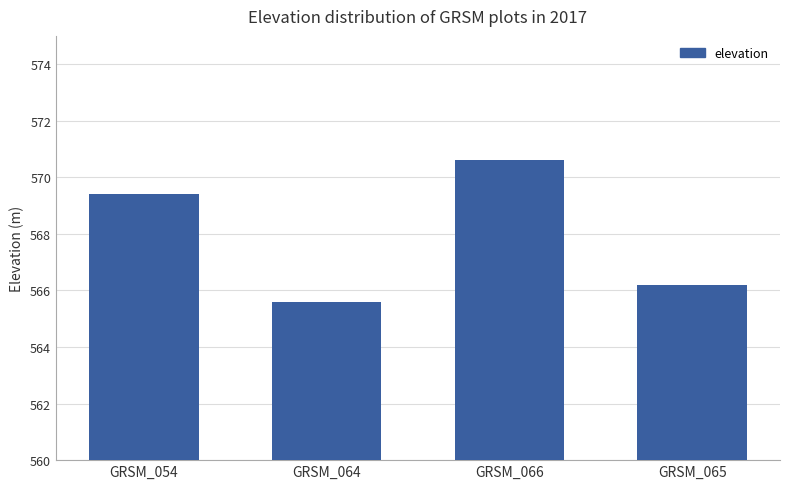

How many values are below 569?

2